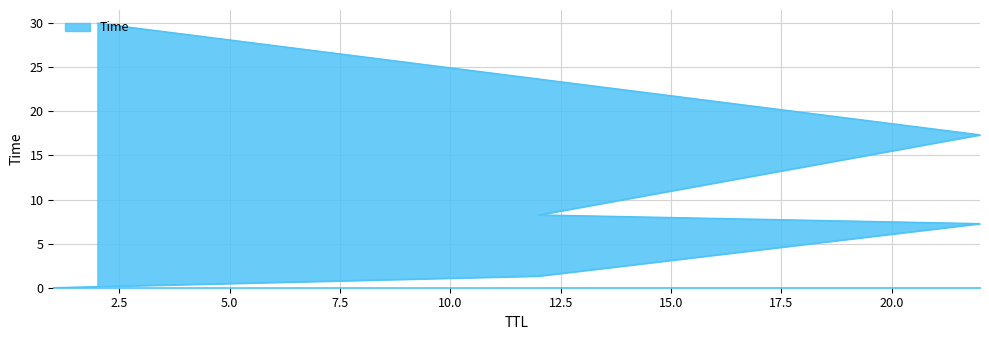

How many data points are above 8?

3